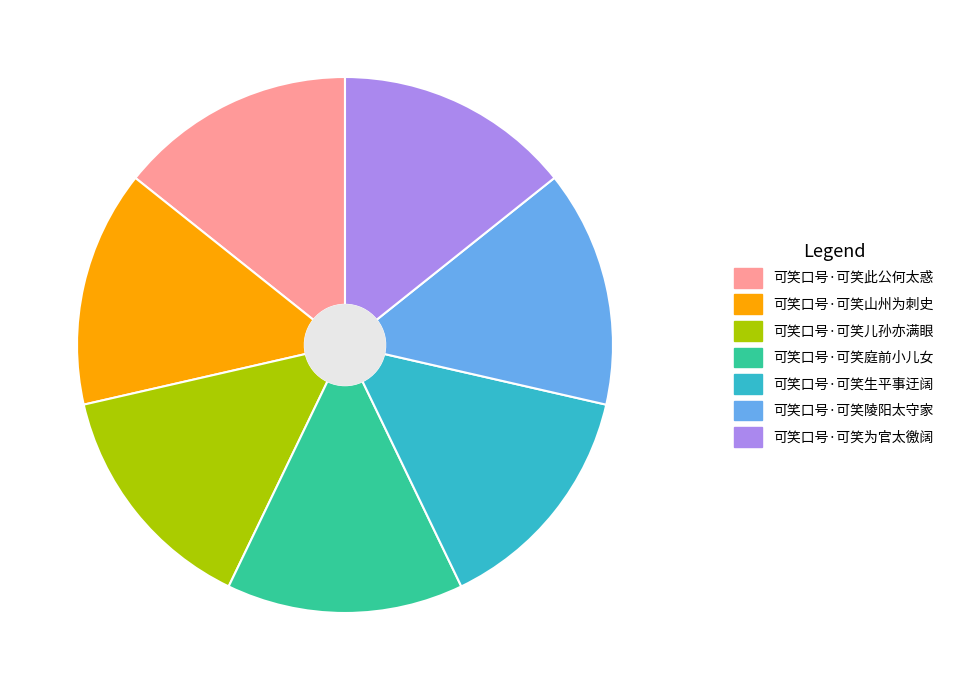

Count the number of slices in the pie.

7